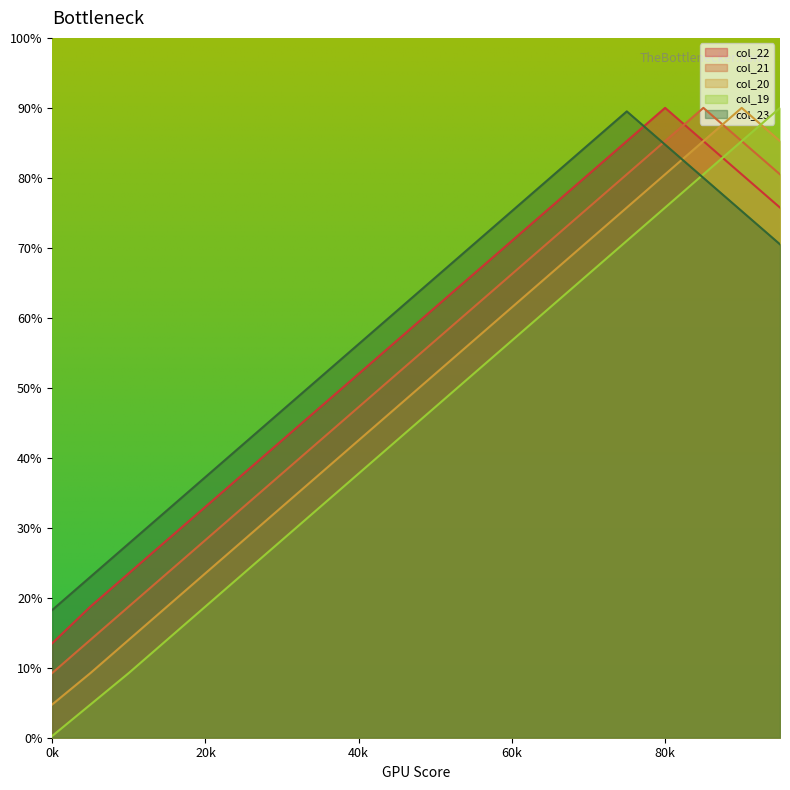

True or false: col_19 and col_22 intersect in this chart.

True